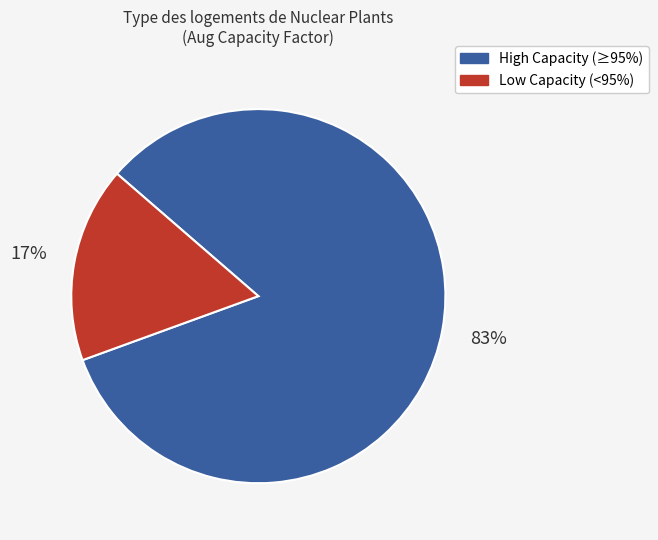

Is there a majority slice in this chart?

Yes